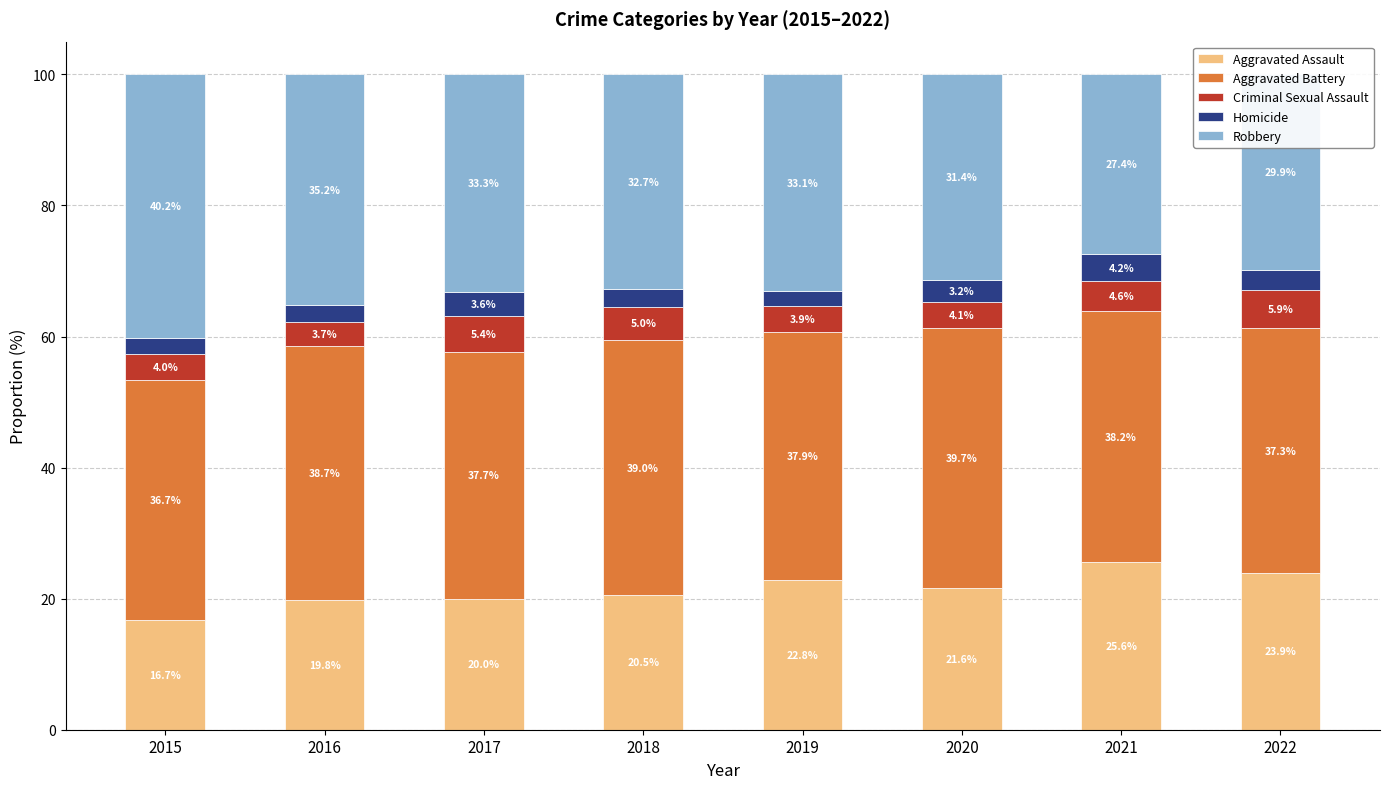

What is the total value across all series at 2018?

100.0